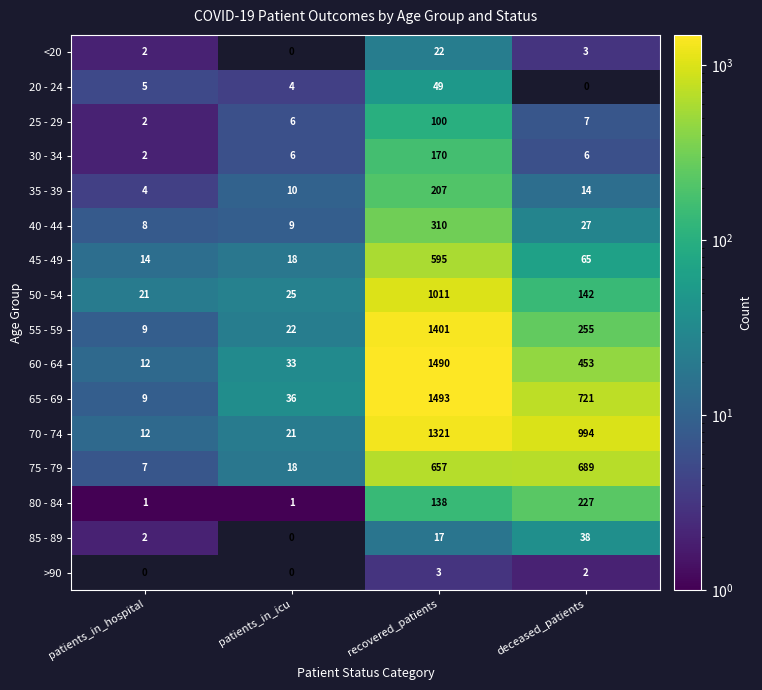

Where is 75 - 79 nearest to the value 348?

recovered_patients